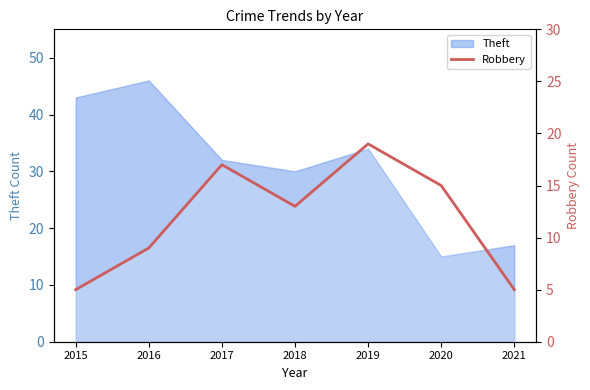

Reading left to right, what are all the values shown in this chart?

2015=5	2016=9	2017=17	2018=13	2019=19	2020=15	2021=5